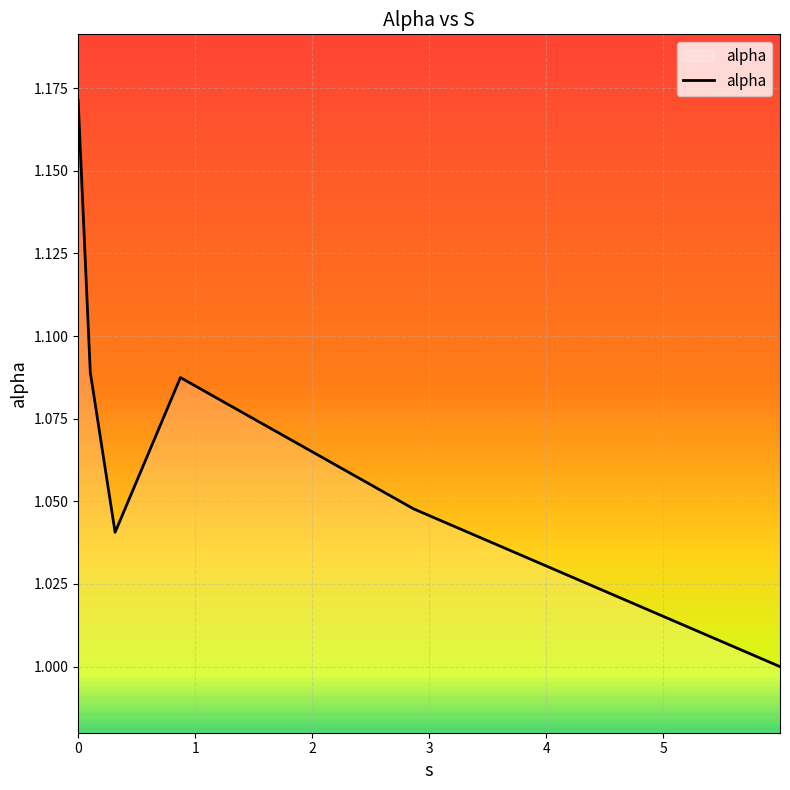

How many interior local peaks (higher than both neighbors) does the data have?

1